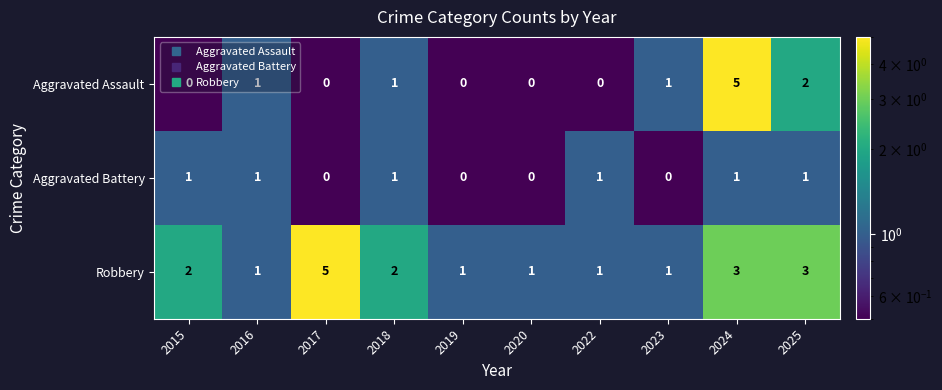

True or false: Aggravated Assault has a value of 0 at 2022.

True